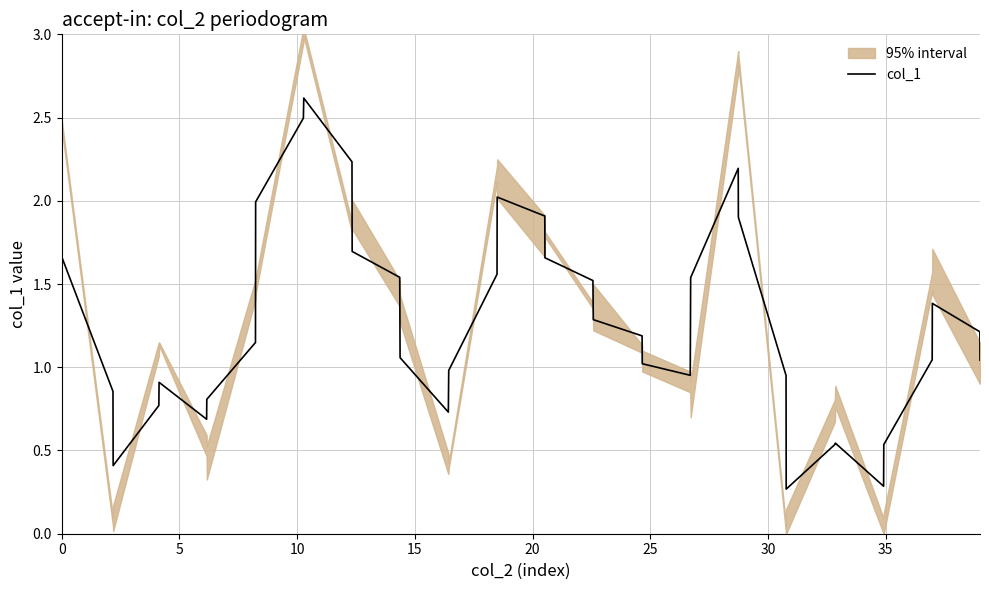

Count the number of categories in the chart.

40